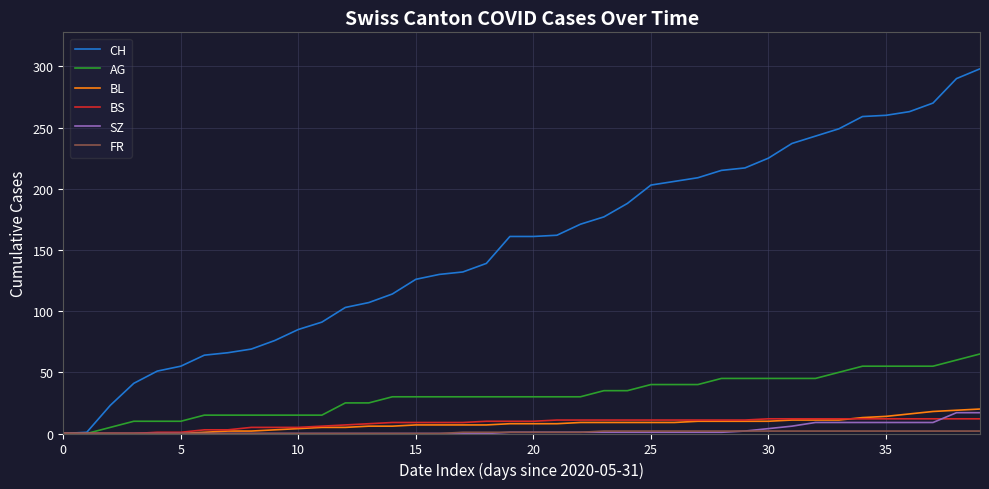

How many lines are shown in the chart?

6